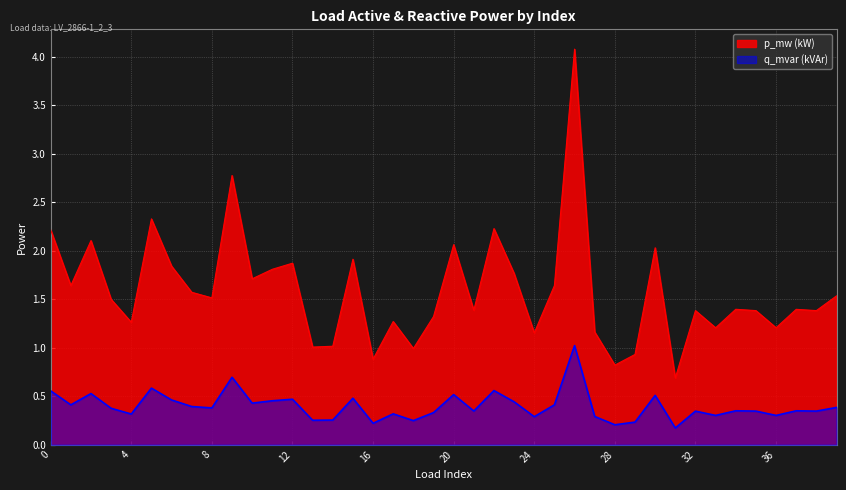

At which label does p_mw reach its peak?

26